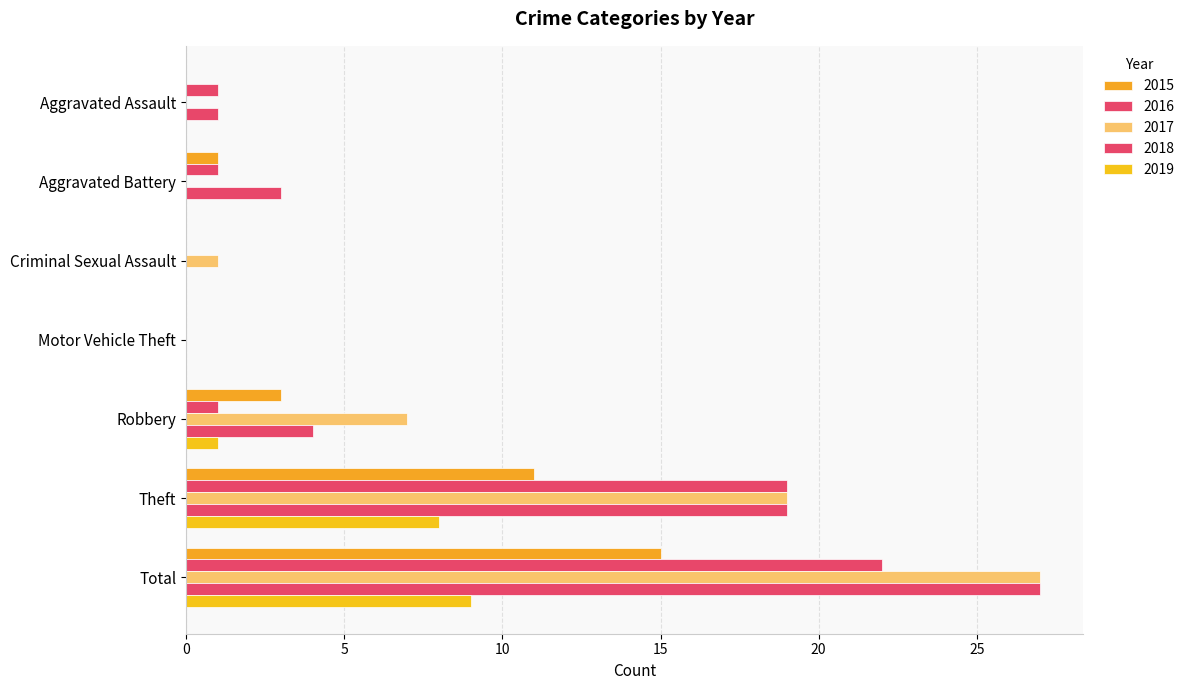

Count the number of data series in this chart.

5